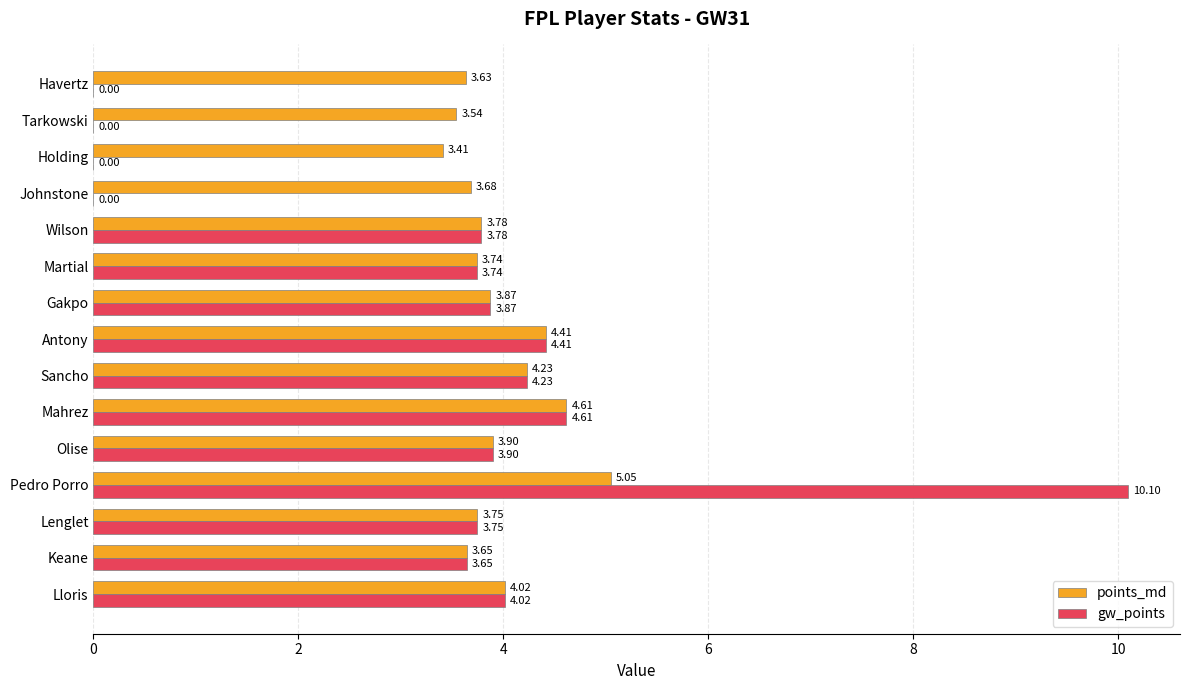

What is the sum of all points_md values?

59.3